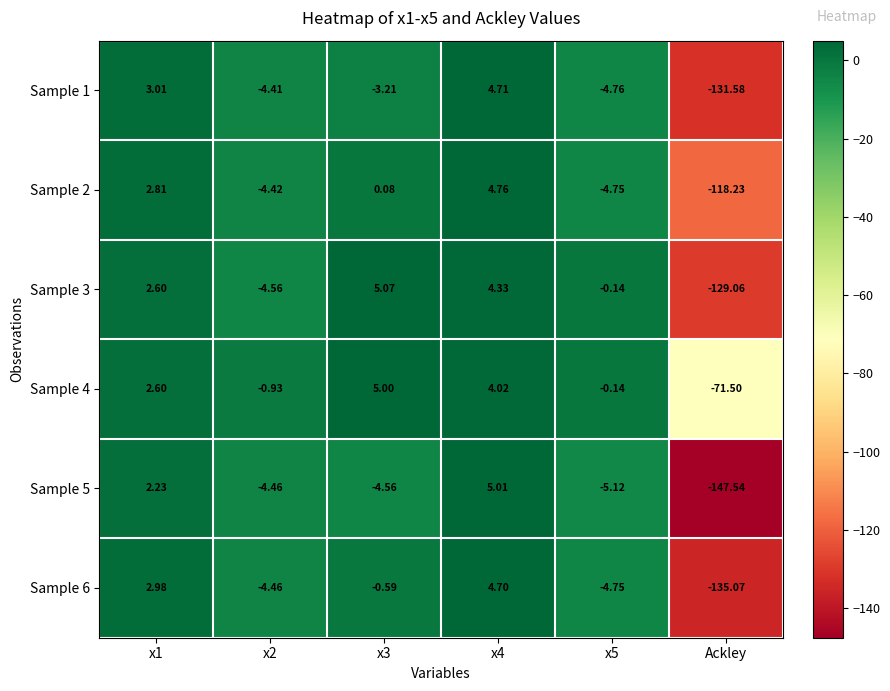

Which category has the lowest value across all series?

Ackley